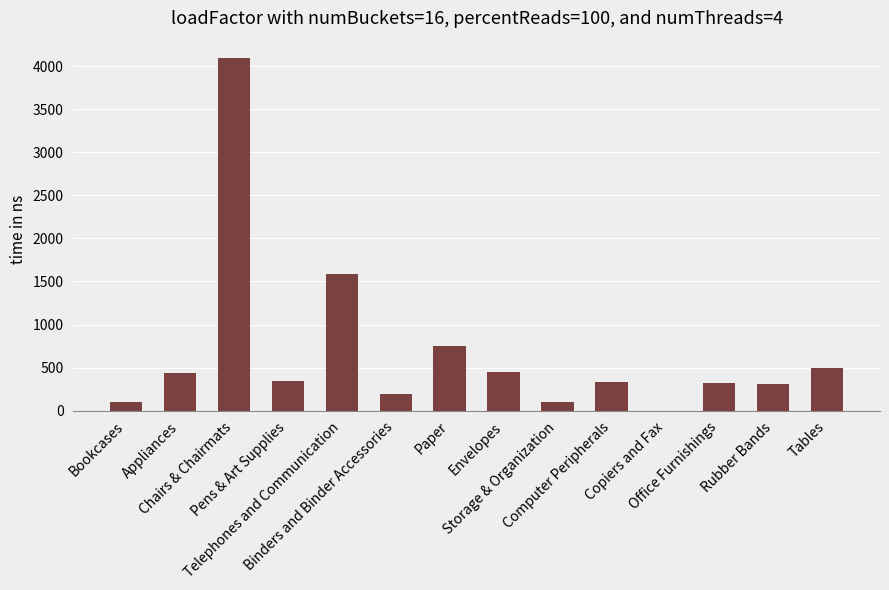

What is the greatest value displayed?

4100.0